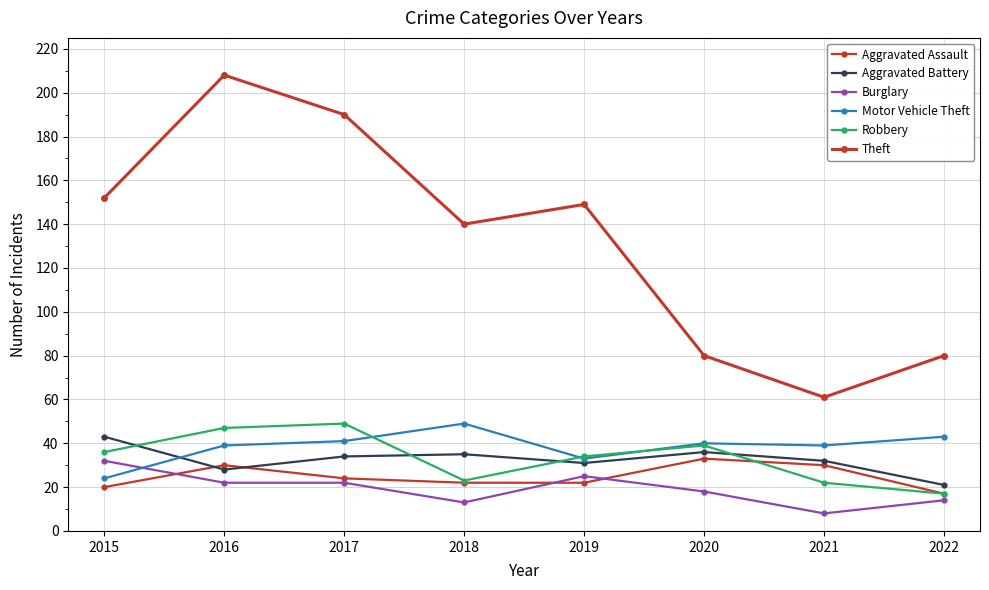

How many lines are shown in the chart?

6